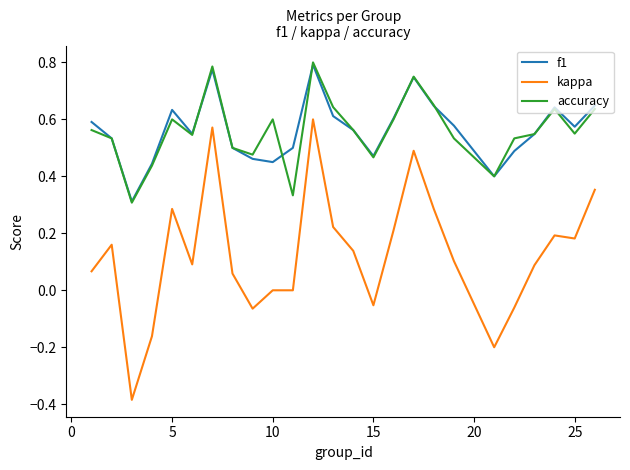

True or false: accuracy and kappa intersect in this chart.

False